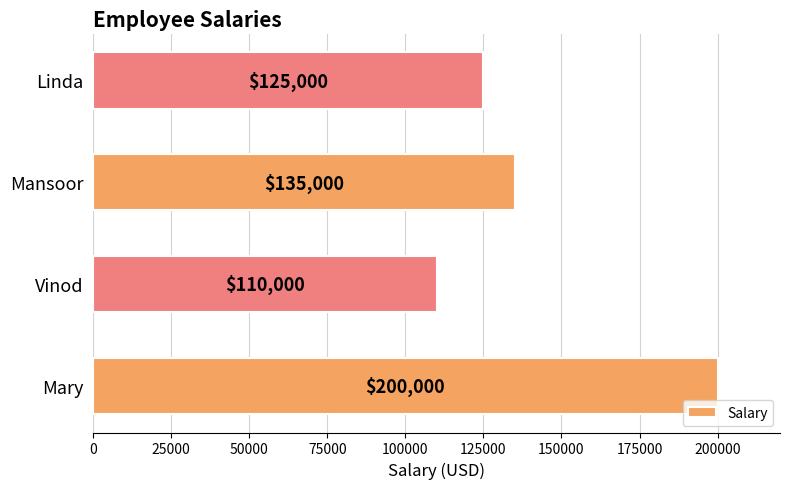

The value at Vinod is 110000. True or false?

True